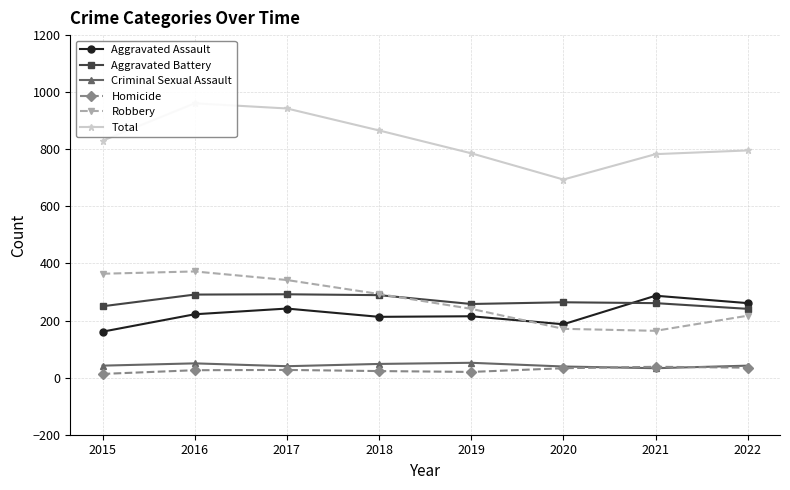

At which category does the chart reach its minimum across all series?

2015